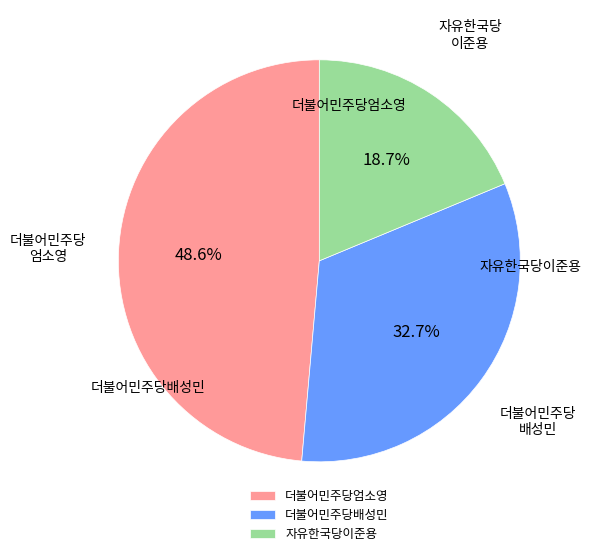

What is the largest slice in the pie chart?

더불어민주당엄소영